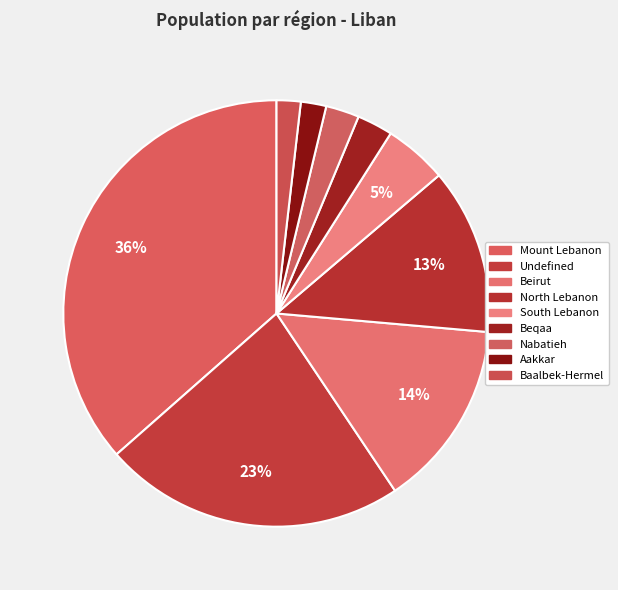

True or false: South Lebanon accounts for 5% of the total.

True